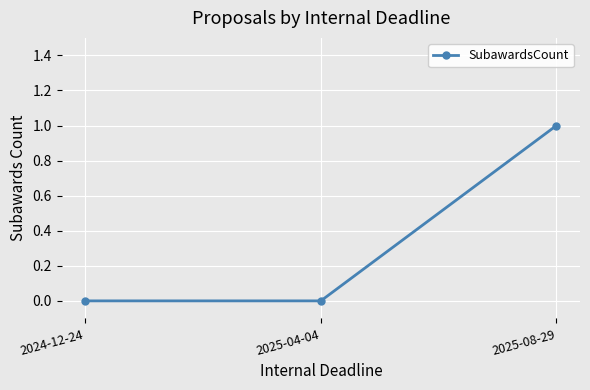

How many lines are shown in the chart?

1